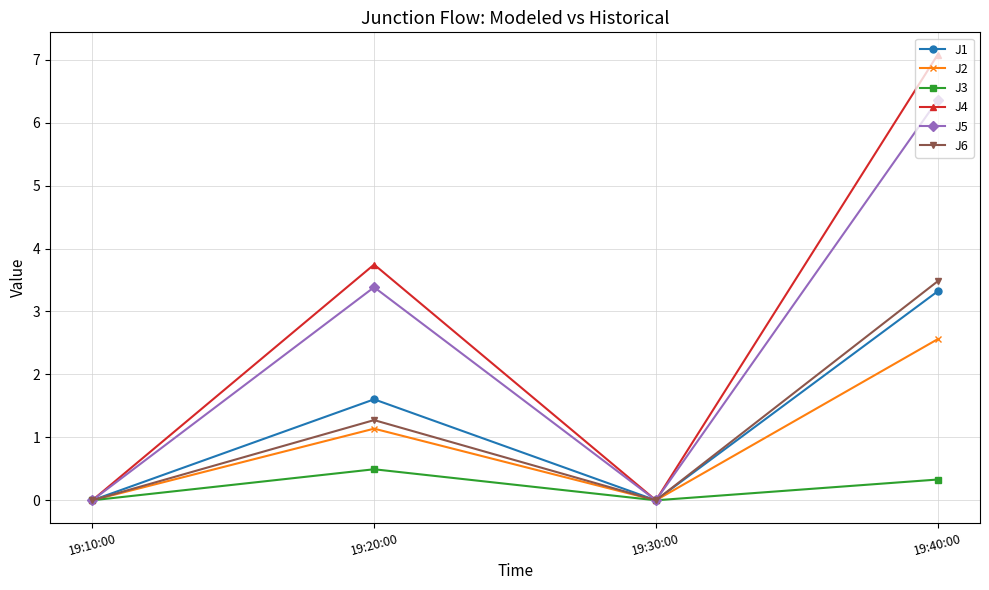

Read the J3 value at 19:40:00.

0.3